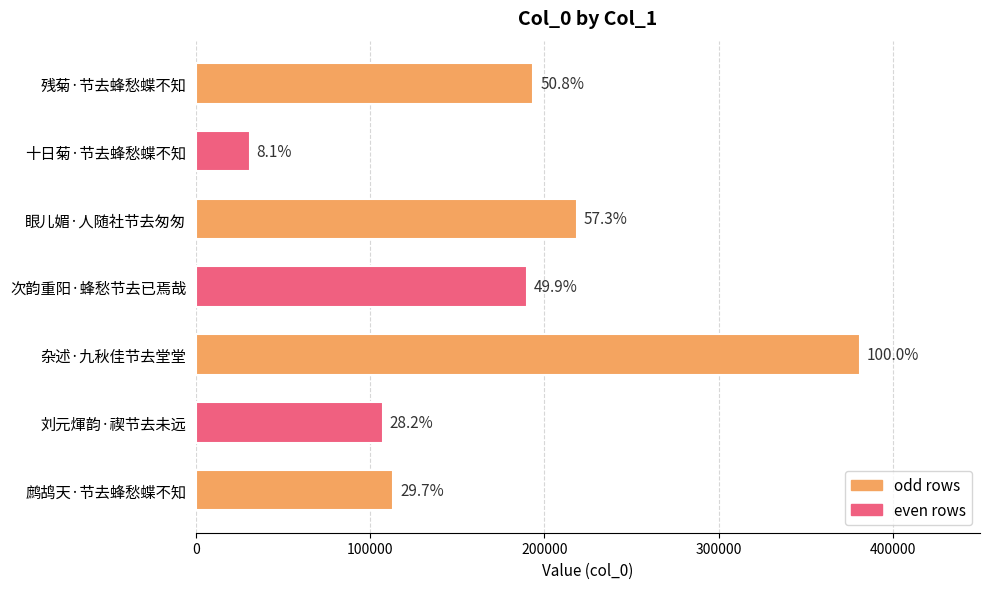

What is the maximum value shown in the chart?

381442